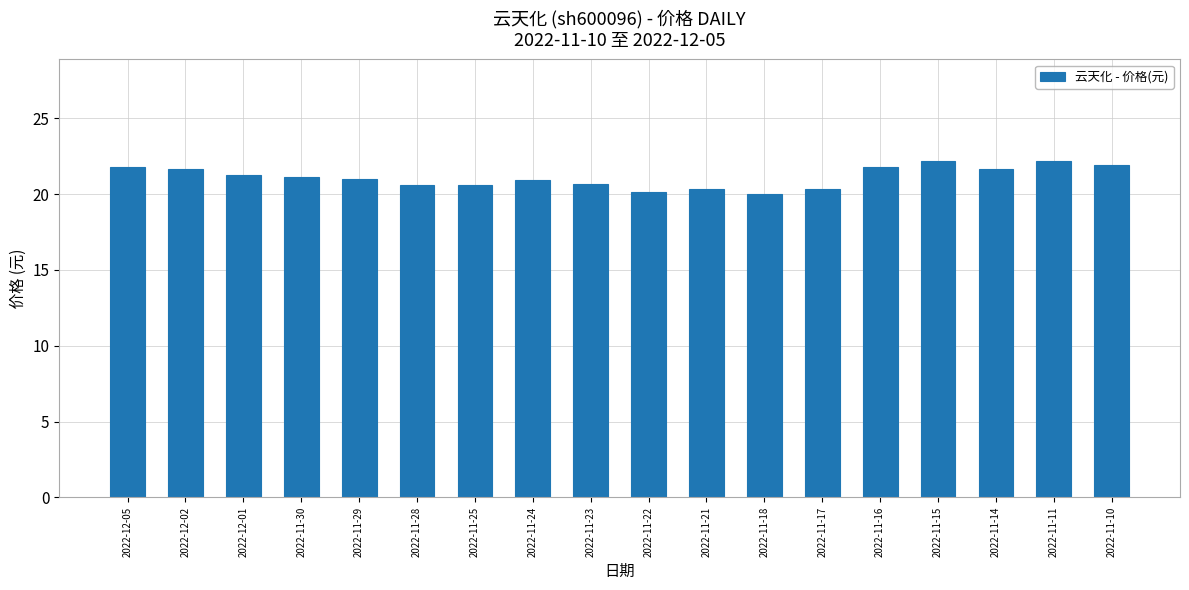

What is the difference between the maximum and minimum values?

2.2